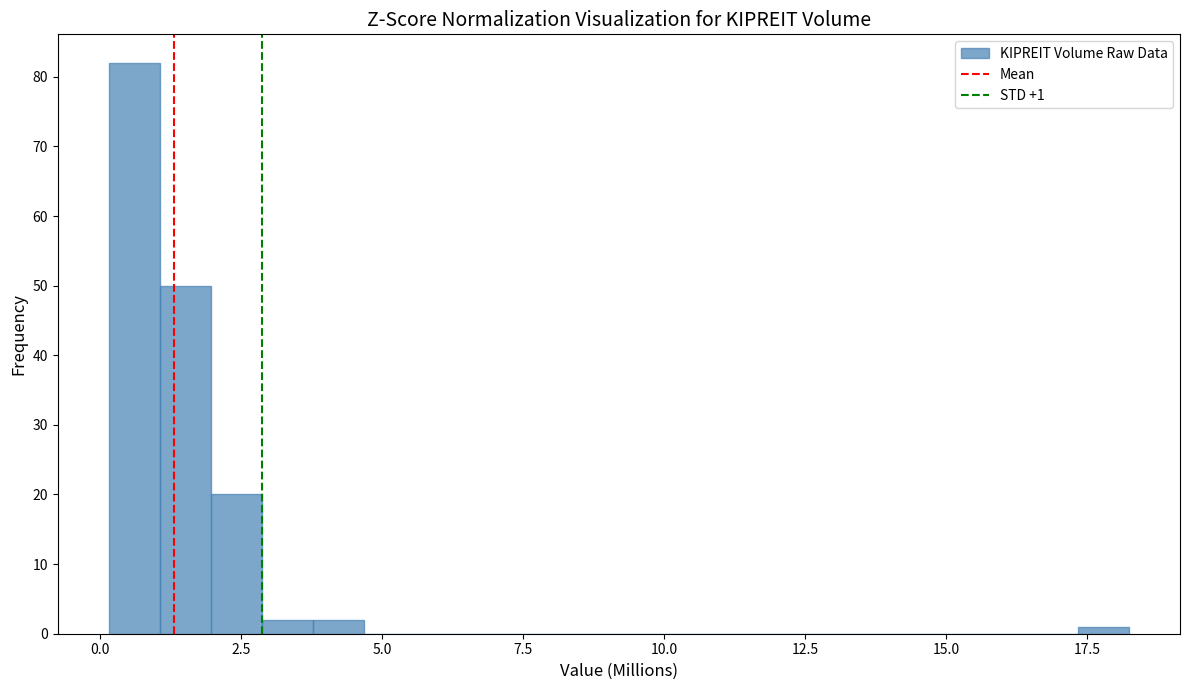

Around what value on the x-axis is the tallest bar? Give the approximate position of its centre, as read against the axis.

0.5